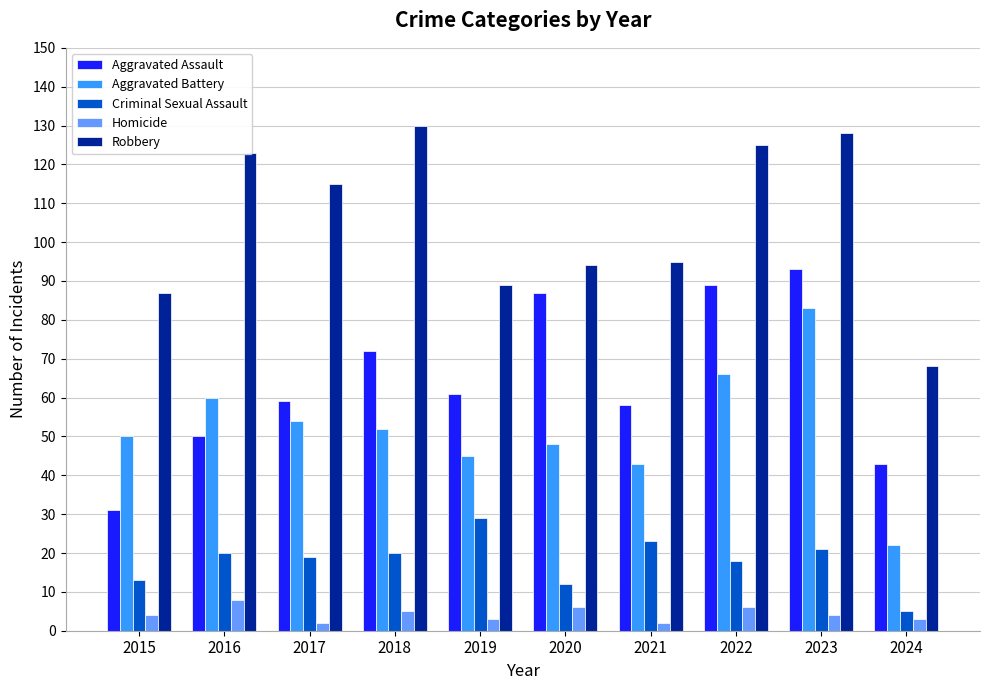

What is the difference between the second highest and second lowest values in the Aggravated Battery series?

23